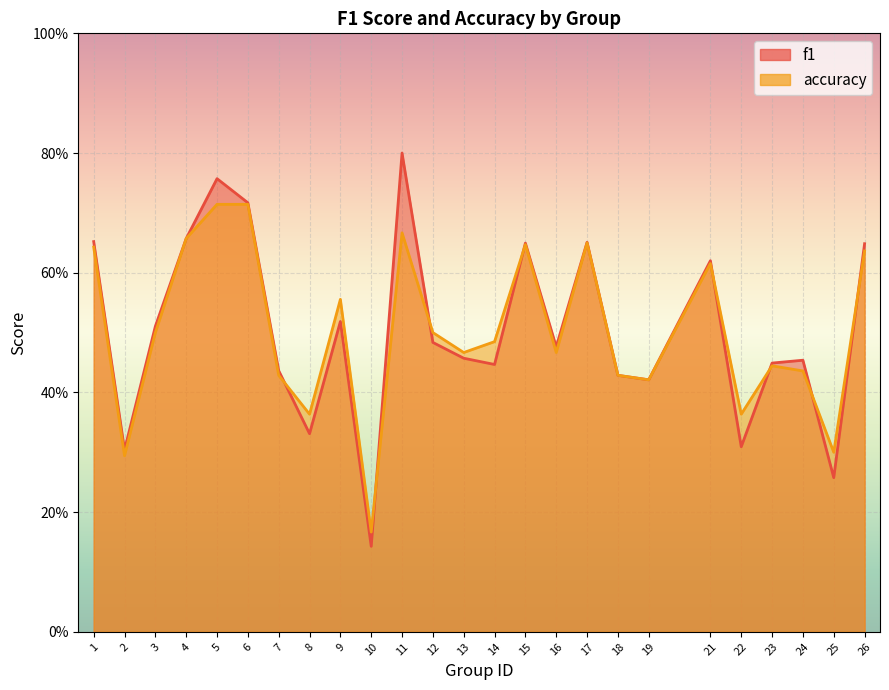

List the series in order of their peak value, lowest first.

accuracy, f1